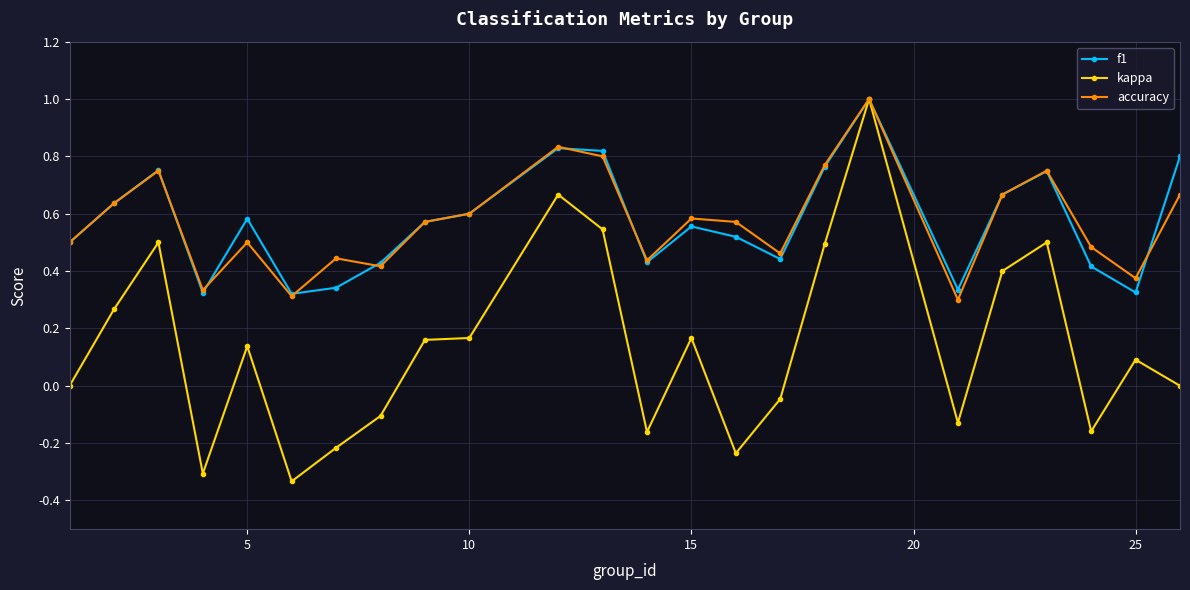

Which series ends up on top after the final intersection of accuracy and f1?

f1